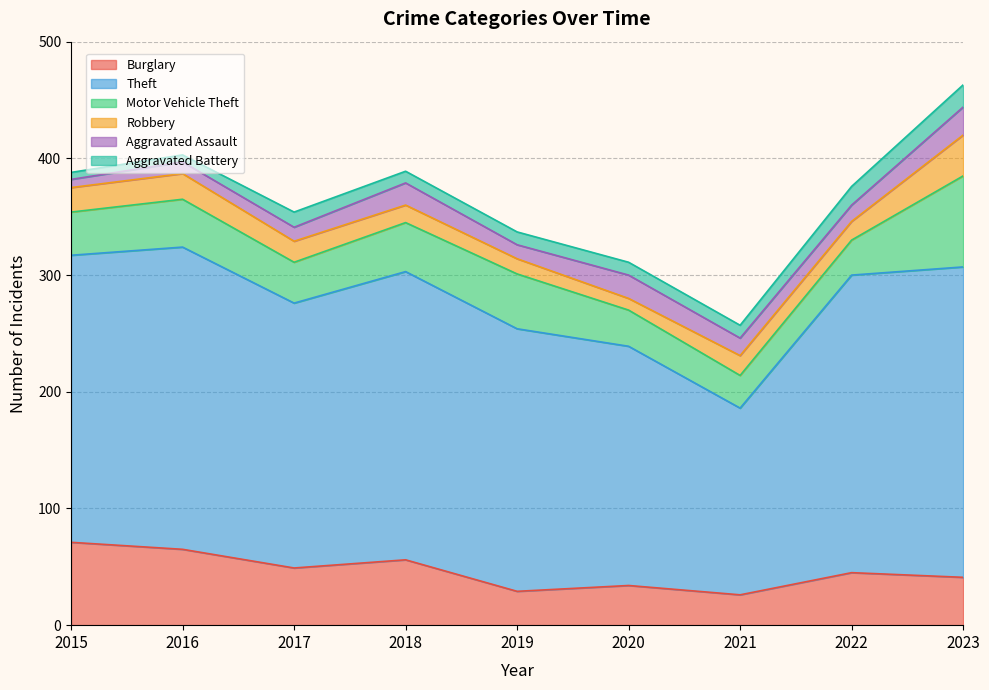

How many distinct data groups are displayed?

6